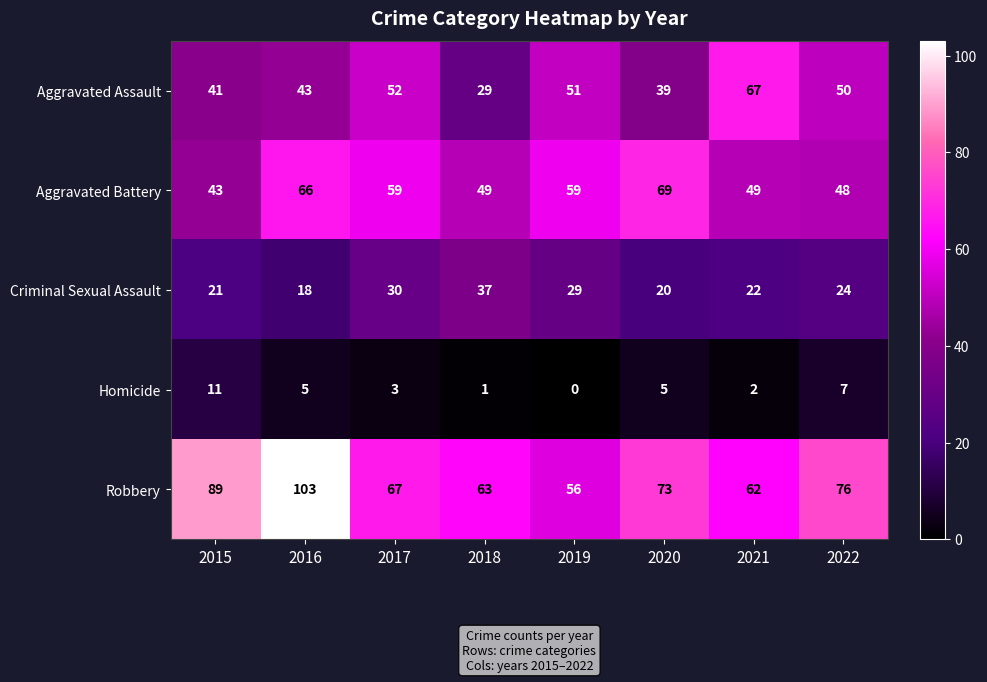

Rank the series at 2020 from highest to lowest value.

Robbery, Aggravated Battery, Aggravated Assault, Criminal Sexual Assault, Homicide